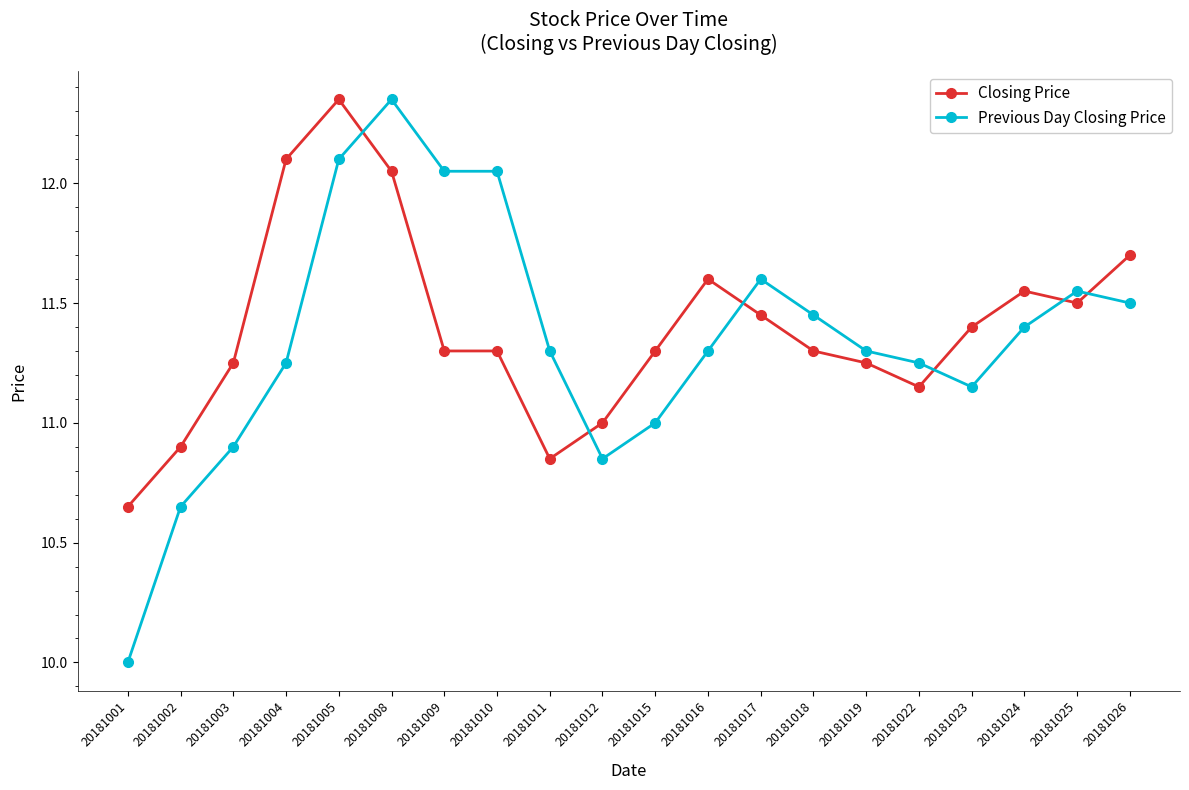

Does the chart display data point markers on the line(s)?

Yes